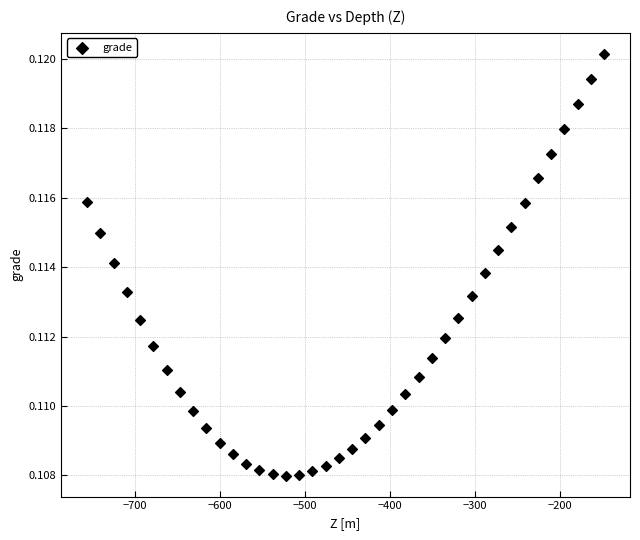

What is the range of X values (max minus min)?

608.4